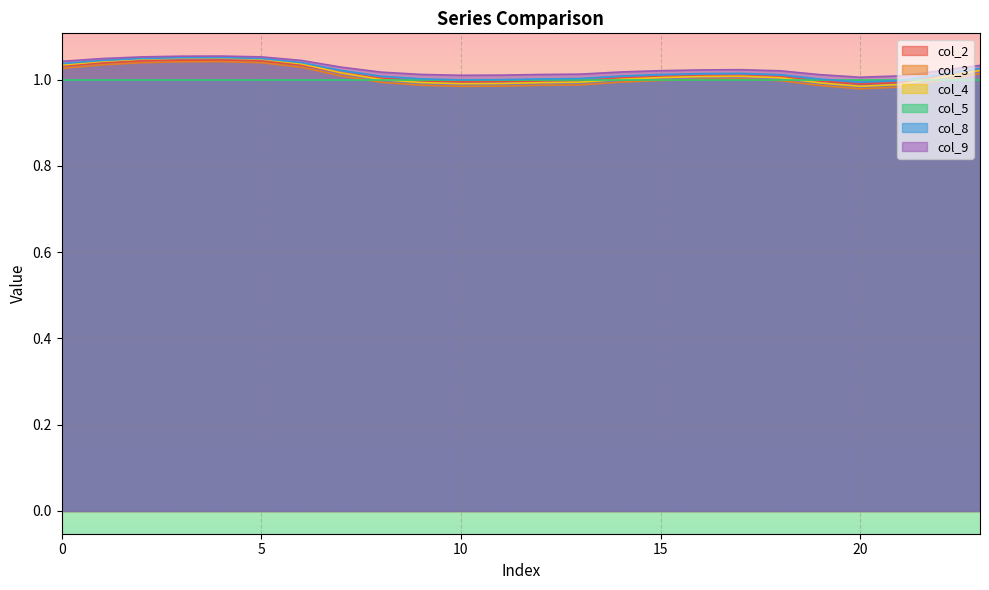

The col_4 series shows 1.6 at 8. True or false?

False